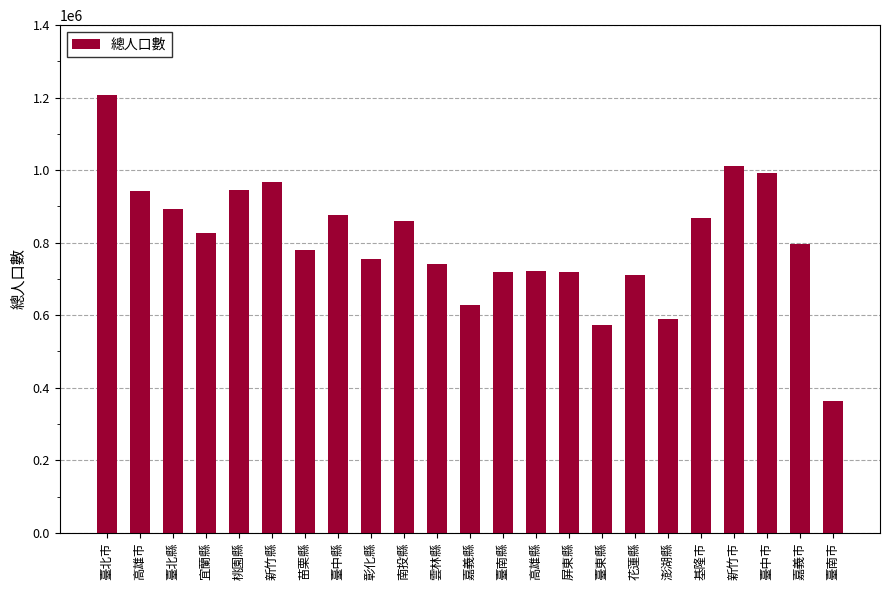

What is the greatest value displayed?

1208578